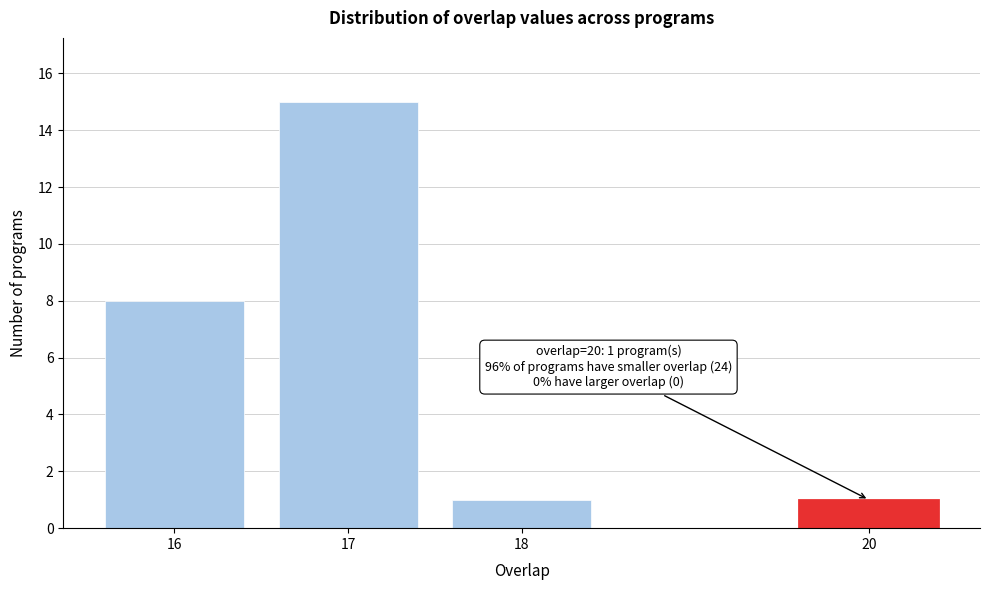

Reading left to right, transcribe all the data shown in this chart.

8	15	1	1